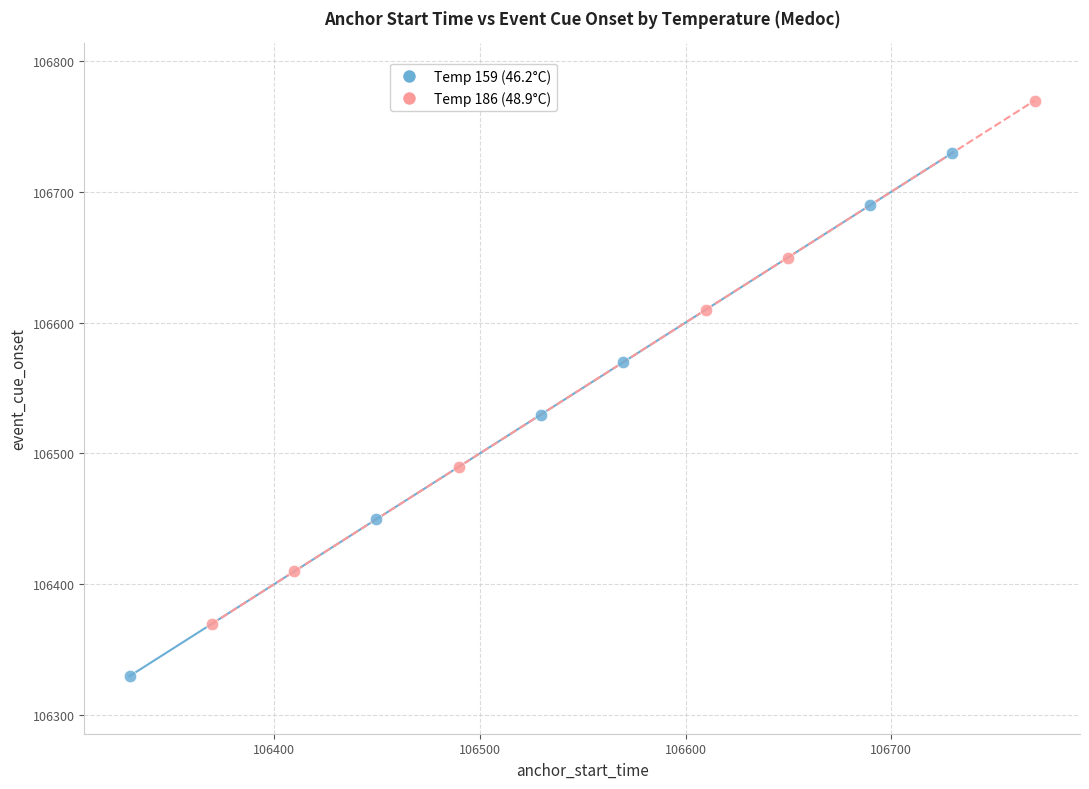

Which series has the widest spread of Y values?

Temp 159 (46.2°C)